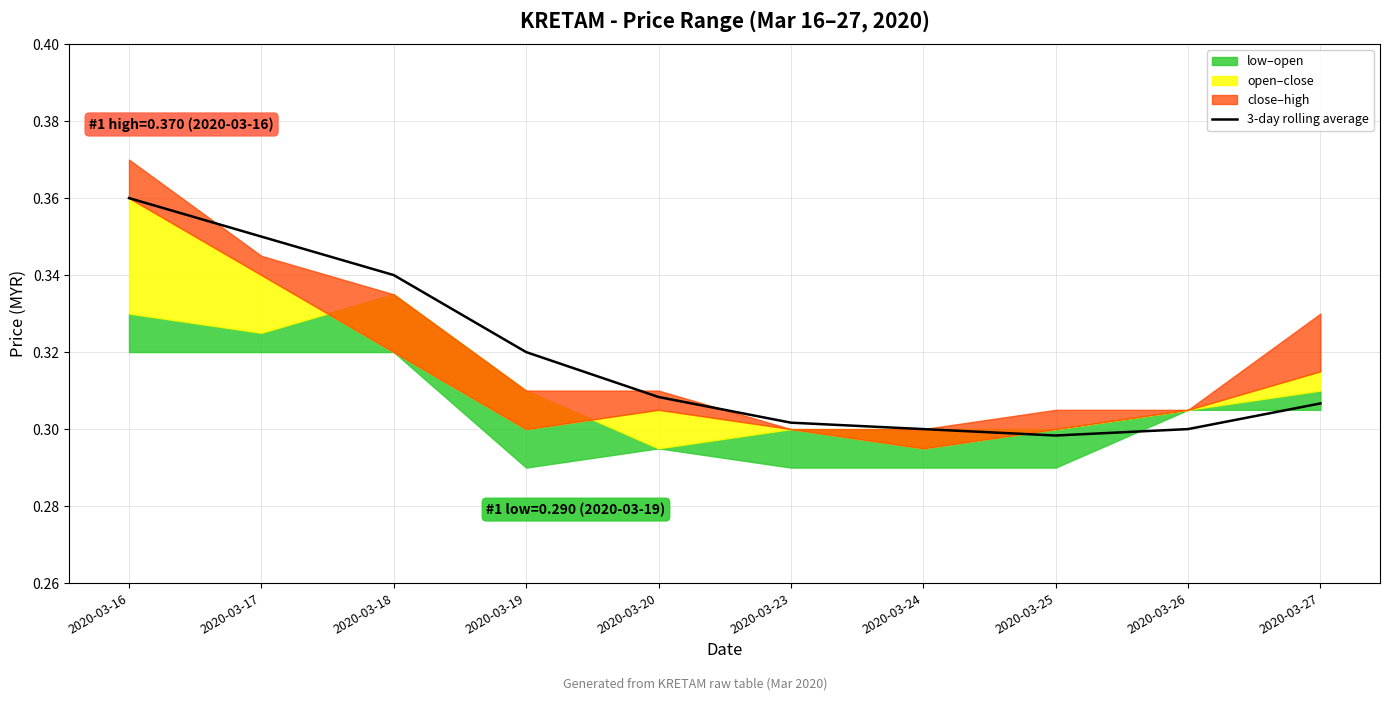

What is the sum of the values at 2020-03-25 and 2020-03-18?

0.6